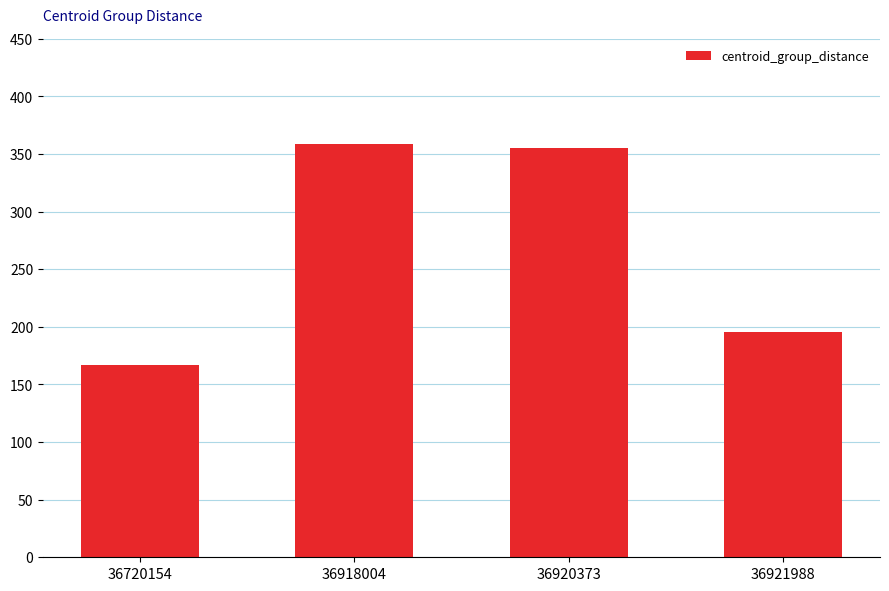

True or false: the data shows 359.0 at 36918004.

True